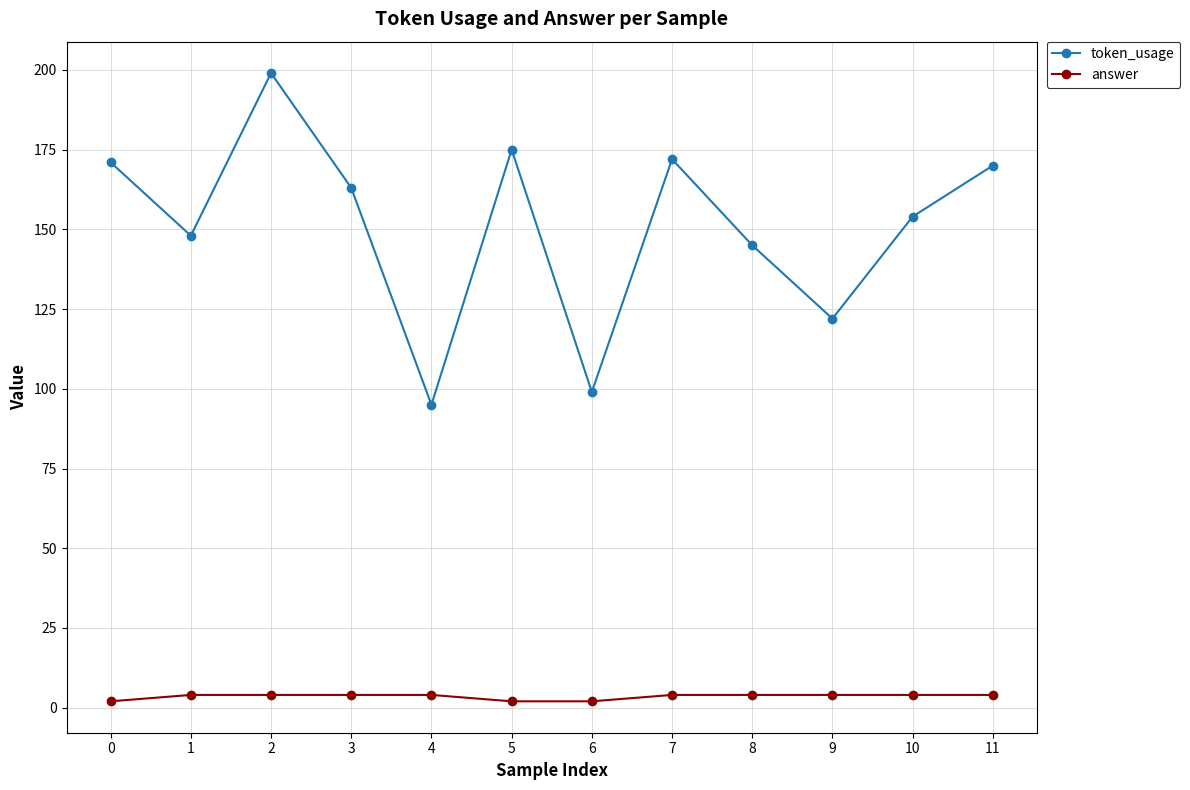

How many series are shown in this chart?

2